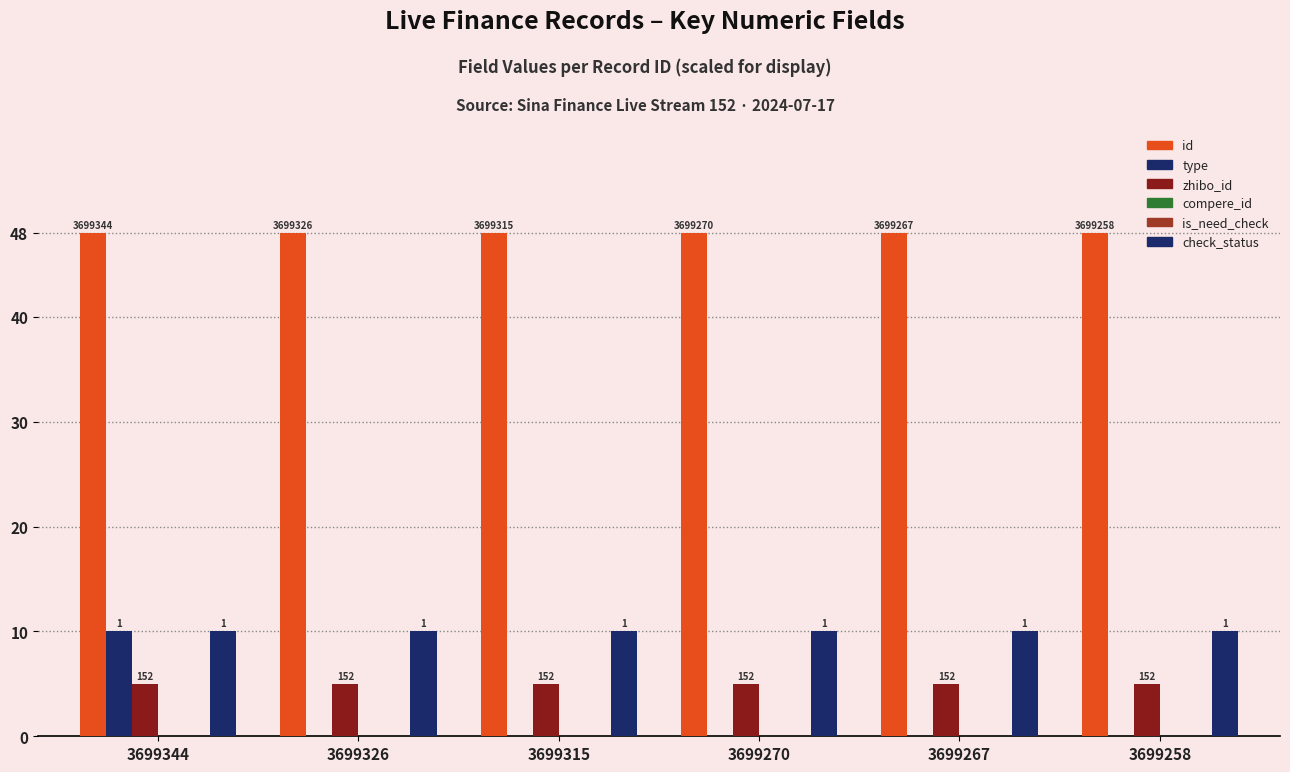

Reading right to left, transcribe all the data shown in this chart.

id: 48.0	48.0	48.0	48.0	48.0	48.0
type: 0.0	0.0	0.0	0.0	0.0	10.0
zhibo_id: 5.0	5.0	5.0	5.0	5.0	5.0
compere_id: 0.0	0.0	0.0	0.0	0.0	0.0
is_need_check: 0.0	0.0	0.0	0.0	0.0	0.0
check_status: 10.0	10.0	10.0	10.0	10.0	10.0